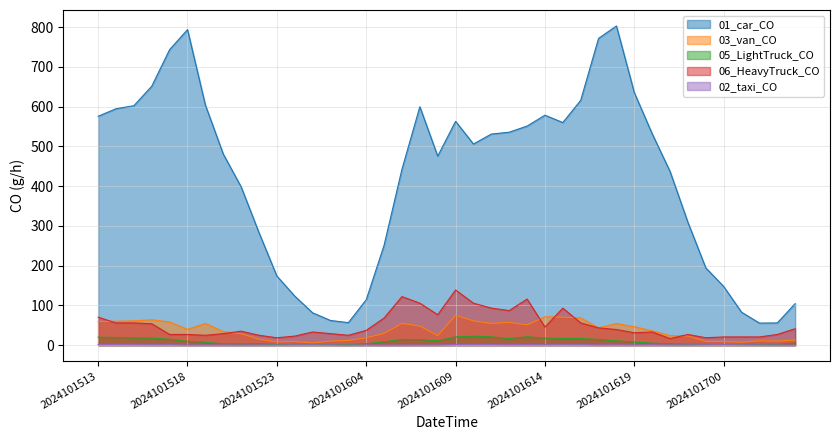

Which series changed the most between 2024101612 and 2024101700?

01_car_CO